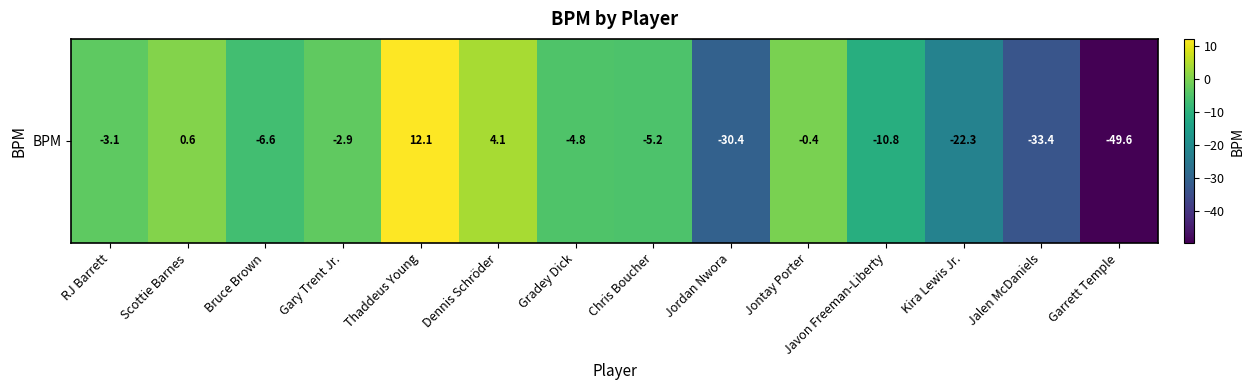

Is it true that the value at Bruce Brown is -10.9?

False